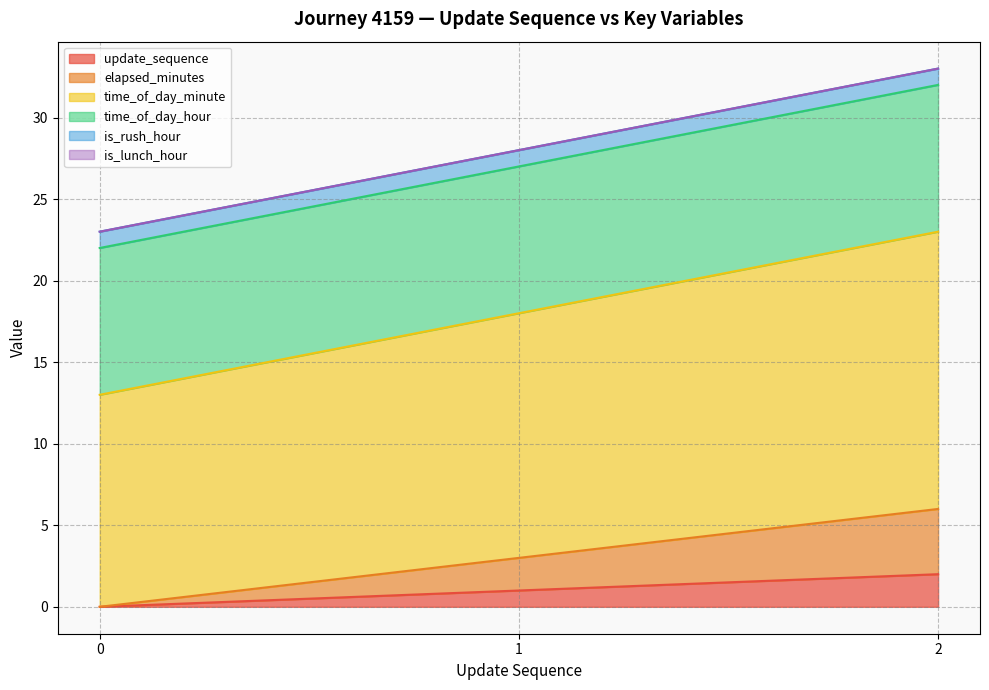

The elapsed_minutes series shows 9 at 2. True or false?

False